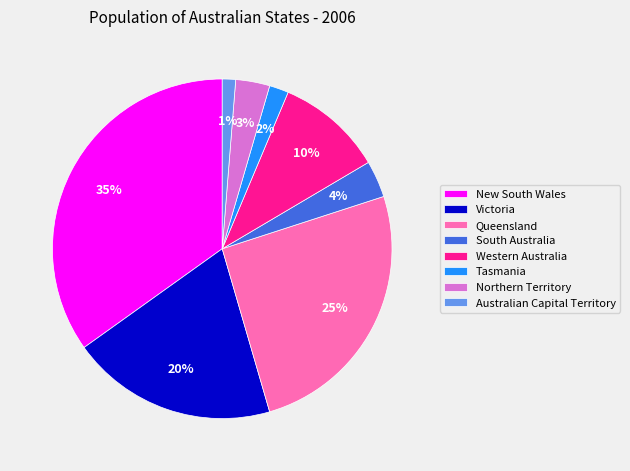

How many segments does this pie chart have?

8